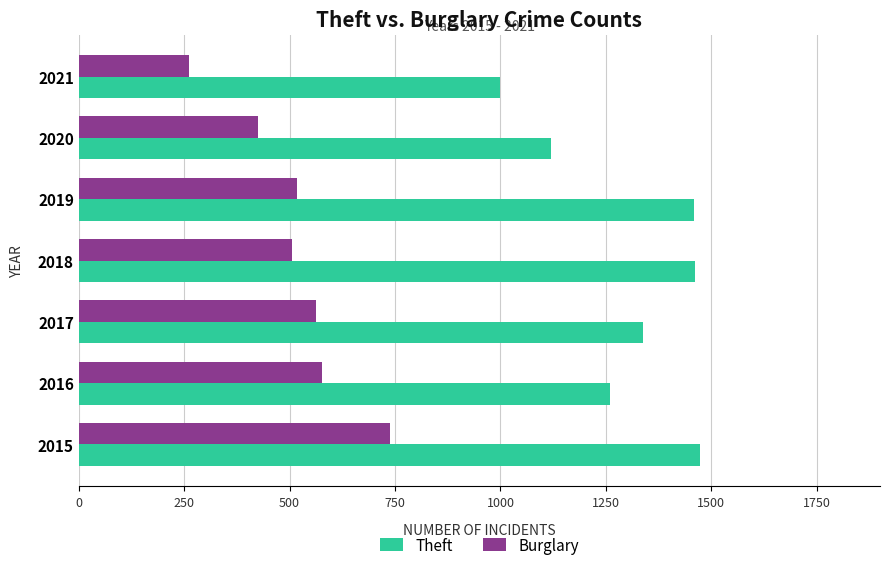

Rank the series at 2018 from lowest to highest value.

Burglary, Theft